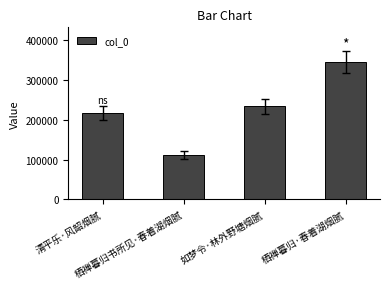

True or false: the data shows 173538 at 栖禅暮归书所见·春着湖烟腻.

False